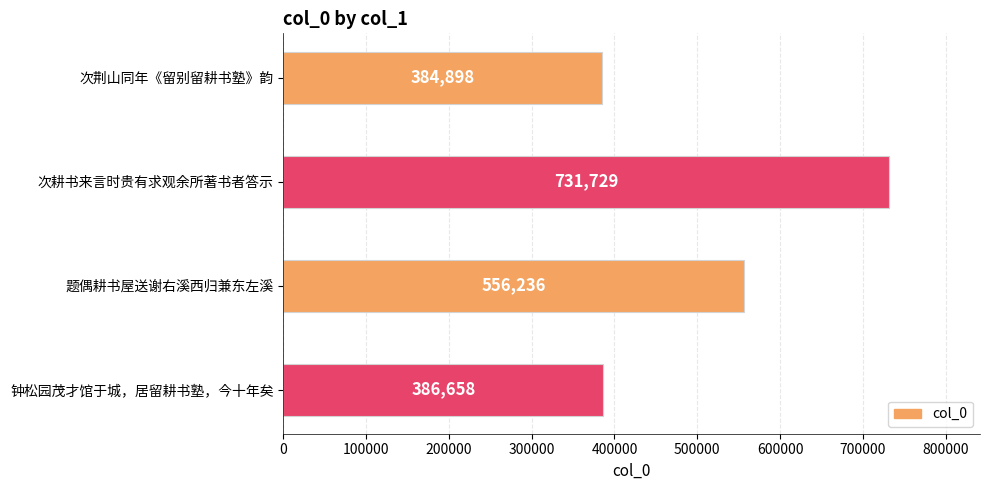

What is the ratio of the value at 钟松园茂才馆于城，居留耕书塾，今十年矣 to the value at 次荆山同年《留别留耕书塾》韵?

1.0